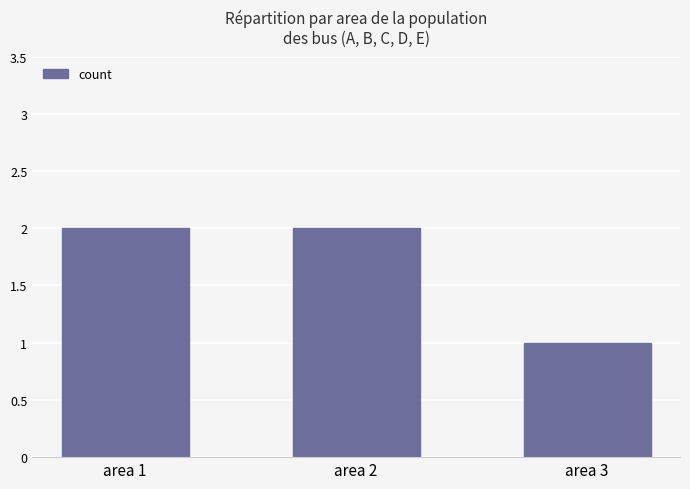

What is the sum of all values?

5